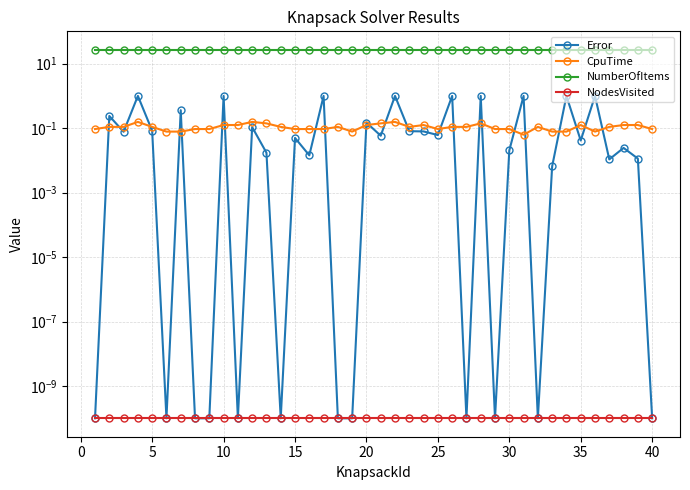

Reading left to right, transcribe all the data shown in this chart.

Error: 0.0	0.2	0.1	1.0	0.1	0.0	0.4	0.0	0.0	1.0	0.0	0.1	0.0	0.0	0.0	0.0	1.0	0.0	0.0	0.1	0.1	1.0	0.1	0.1	0.1	1.0	0.0	1.0	0.0	0.0	1.0	0.0	0.0	1.0	0.0	1.0	0.0	0.0	0.0	0.0
CpuTime: 0.1	0.1	0.1	0.2	0.1	0.1	0.1	0.1	0.1	0.1	0.1	0.2	0.1	0.1	0.1	0.1	0.1	0.1	0.1	0.1	0.1	0.2	0.1	0.1	0.1	0.1	0.1	0.1	0.1	0.1	0.1	0.1	0.1	0.1	0.1	0.1	0.1	0.1	0.1	0.1
NumberOfItems: 27.0	27.0	27.0	27.0	27.0	27.0	27.0	27.0	27.0	27.0	27.0	27.0	27.0	27.0	27.0	27.0	27.0	27.0	27.0	27.0	27.0	27.0	27.0	27.0	27.0	27.0	27.0	27.0	27.0	27.0	27.0	27.0	27.0	27.0	27.0	27.0	27.0	27.0	27.0	27.0
NodesVisited: 0.0	0.0	0.0	0.0	0.0	0.0	0.0	0.0	0.0	0.0	0.0	0.0	0.0	0.0	0.0	0.0	0.0	0.0	0.0	0.0	0.0	0.0	0.0	0.0	0.0	0.0	0.0	0.0	0.0	0.0	0.0	0.0	0.0	0.0	0.0	0.0	0.0	0.0	0.0	0.0